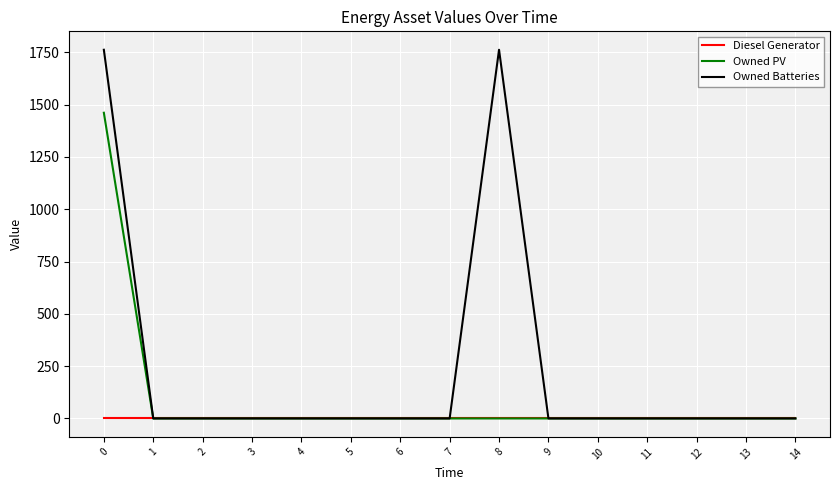

What is the difference between the maximum and minimum values in the Owned Batteries series?

1762